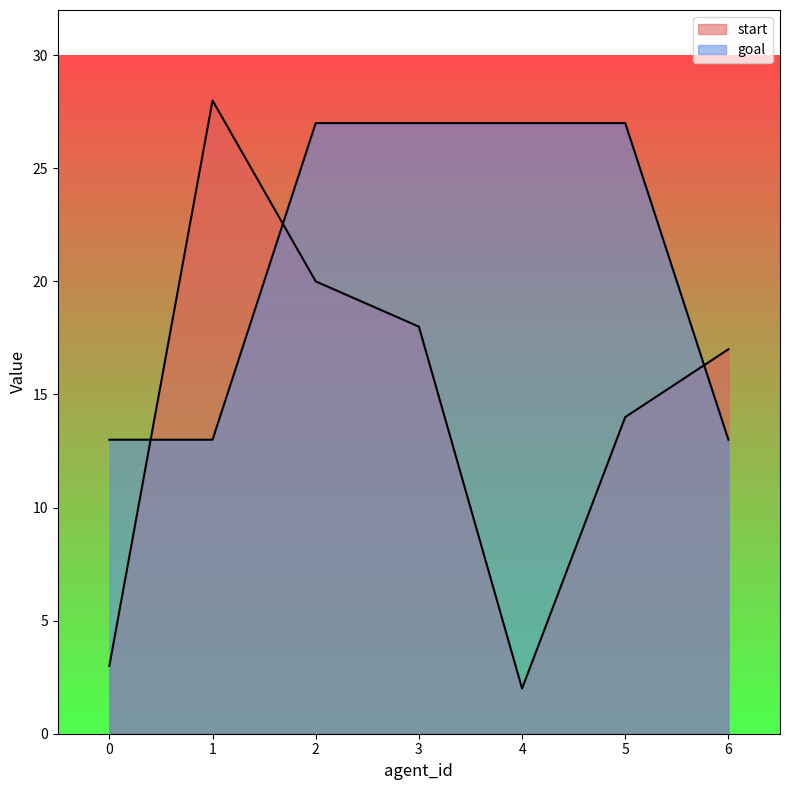

Reading left to right, list all the values displayed in this chart.

start: 3	28	20	18	2	14	17
goal: 13	13	27	27	27	27	13